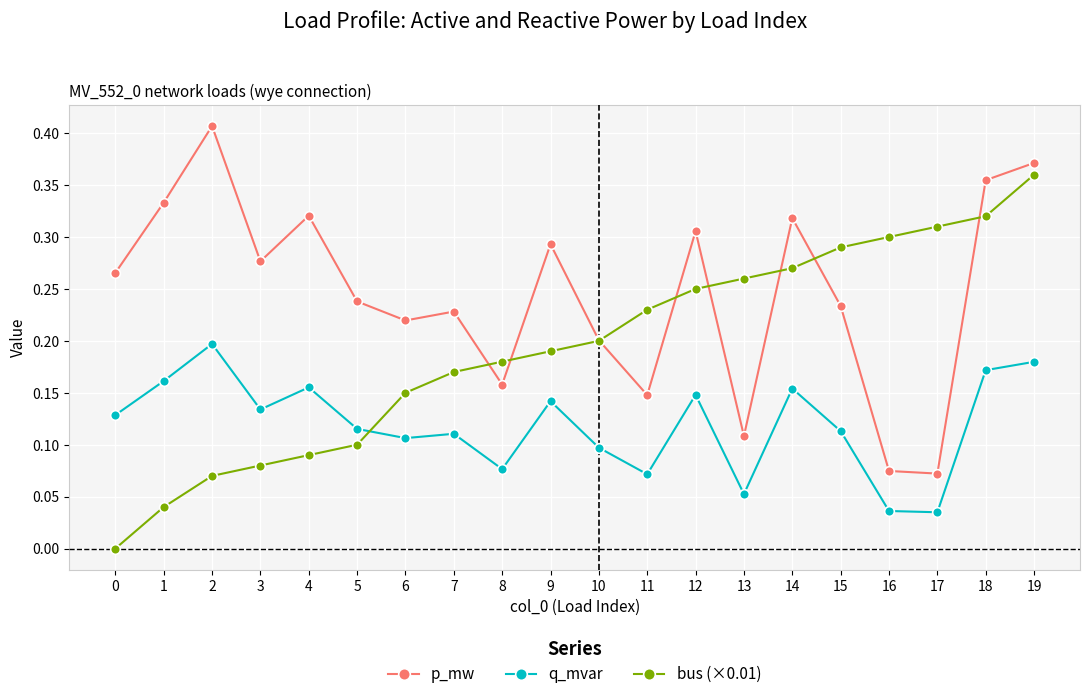

Between 4 and 16, which series saw the biggest shift?

p_mw